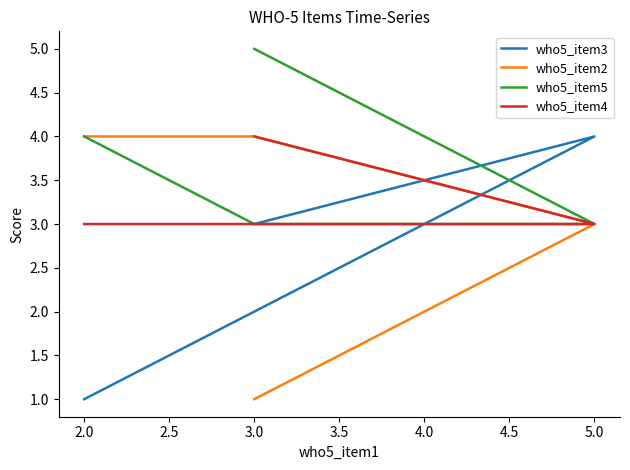

At how many categories does at least one series exceed 3?

4